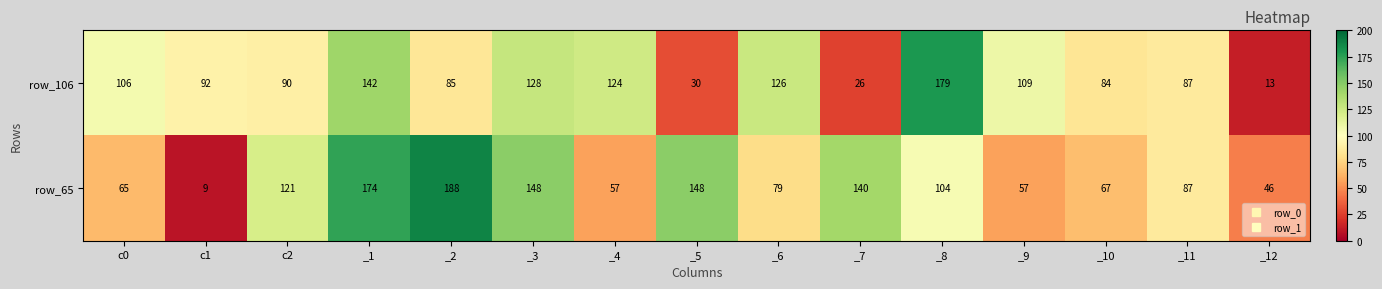

Which category has the highest value across all series?

_2